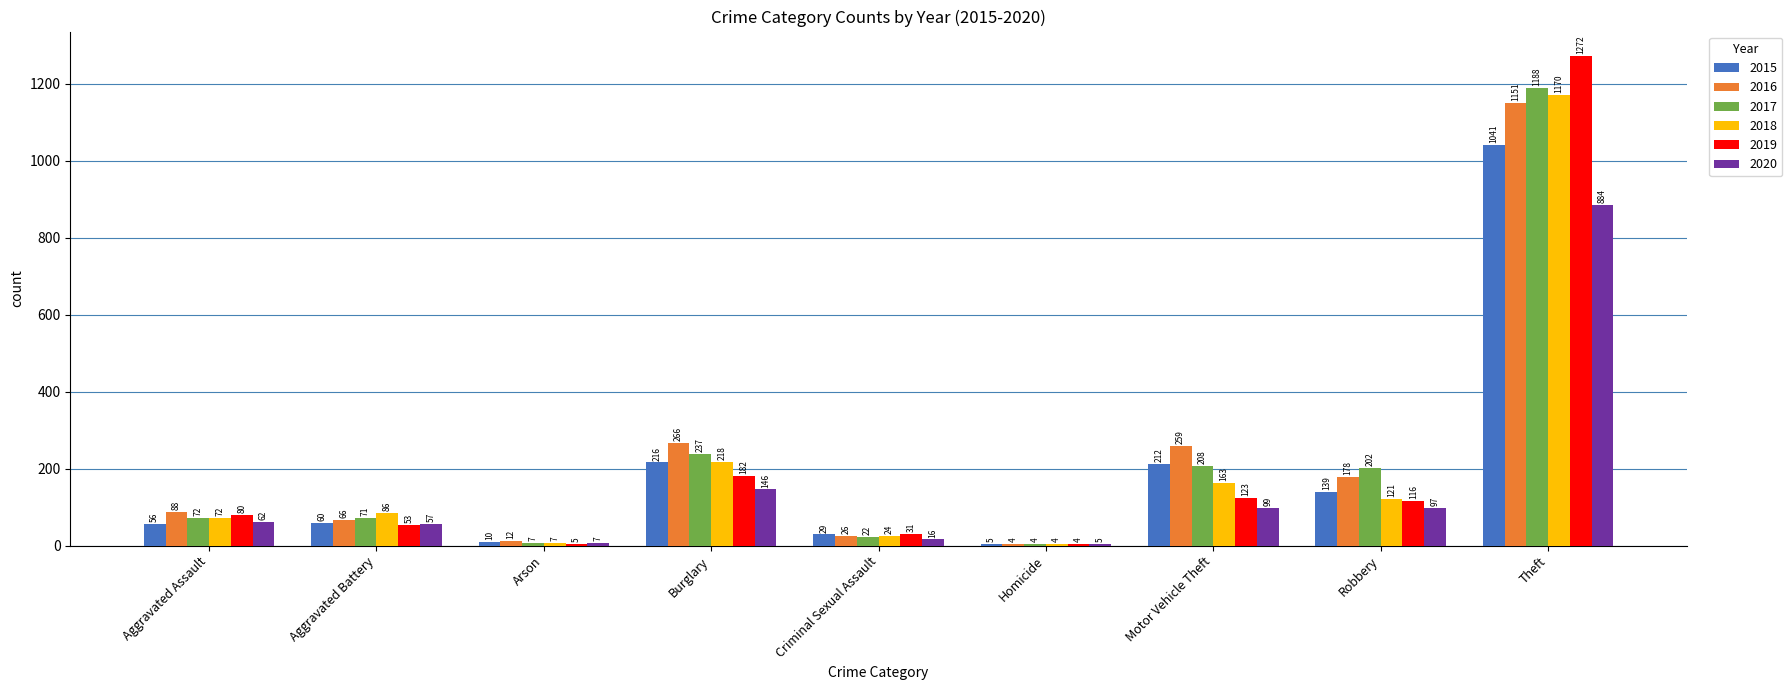

What is the difference between the 2018 values at Homicide and Aggravated Battery?

82